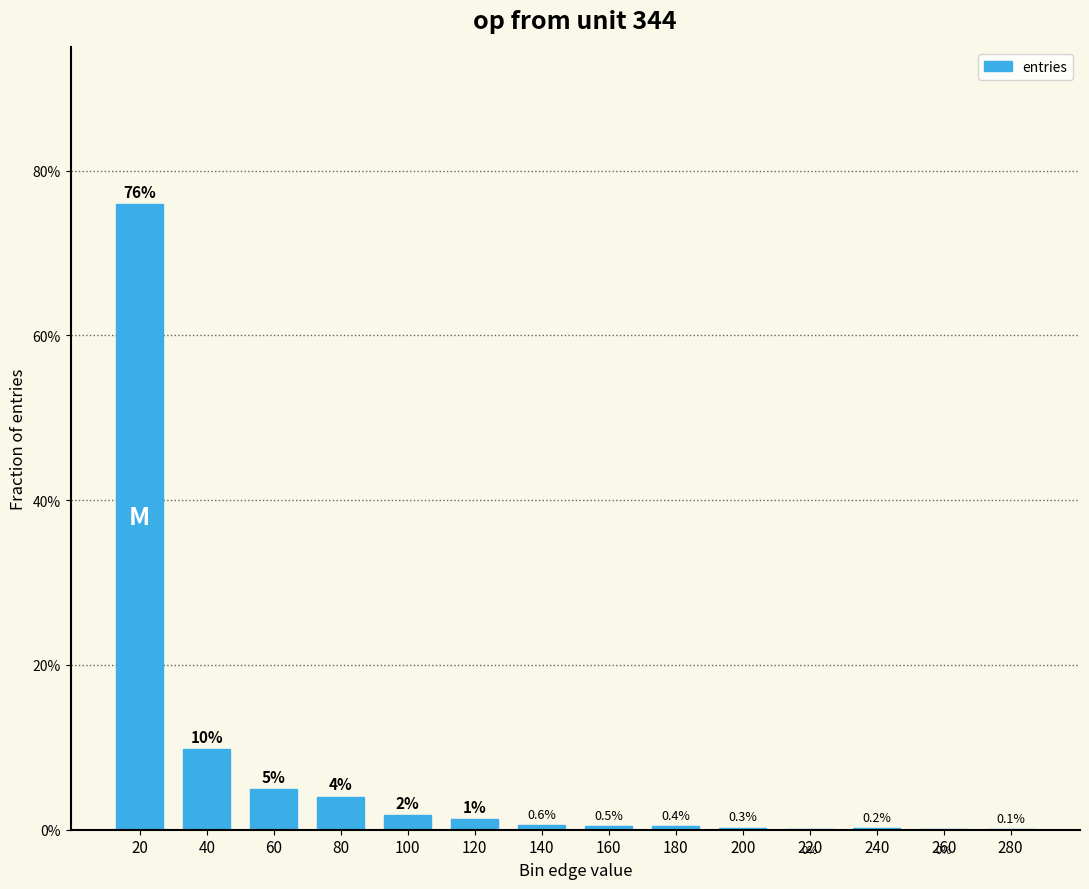

Is it true that the value at 260 is 0.0?

False